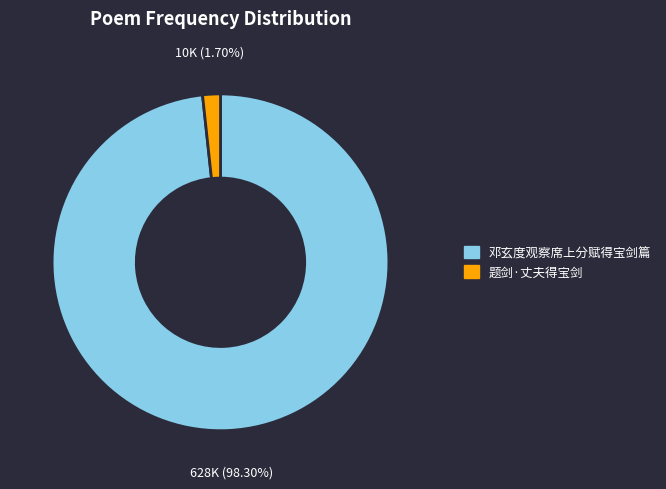

To the nearest percent, what is the difference between the largest and smallest slice percentages?

97%